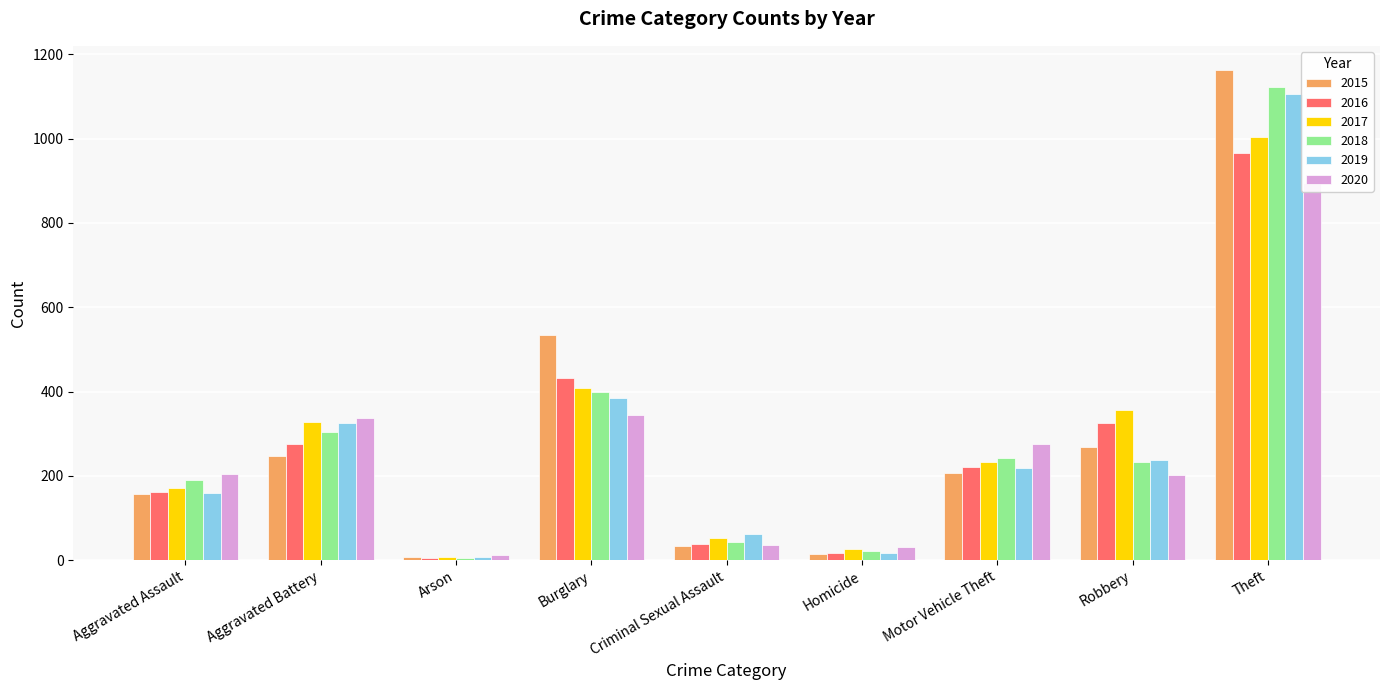

What is the difference between the maximum and minimum values in the 2017 series?

997